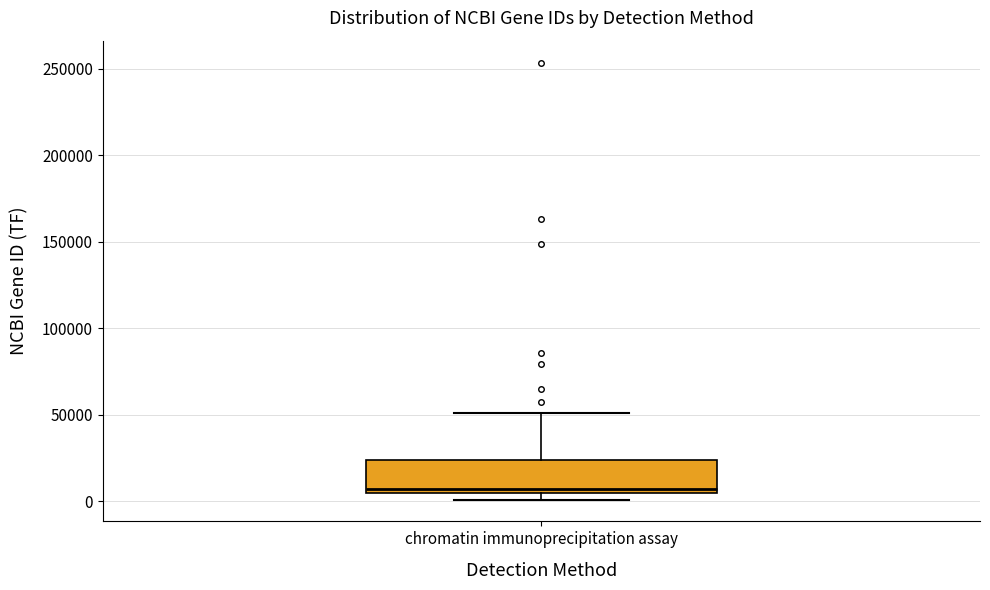

Read this box plot against the y-axis: the position of the median line, the range covered by the box, and the ends of both whiskers. The values are not printed on the chart, so give them approximately, as read against the axis.

median 5000 (just above the box's lower edge), box 5000 to 25000, whiskers 0 to 50000